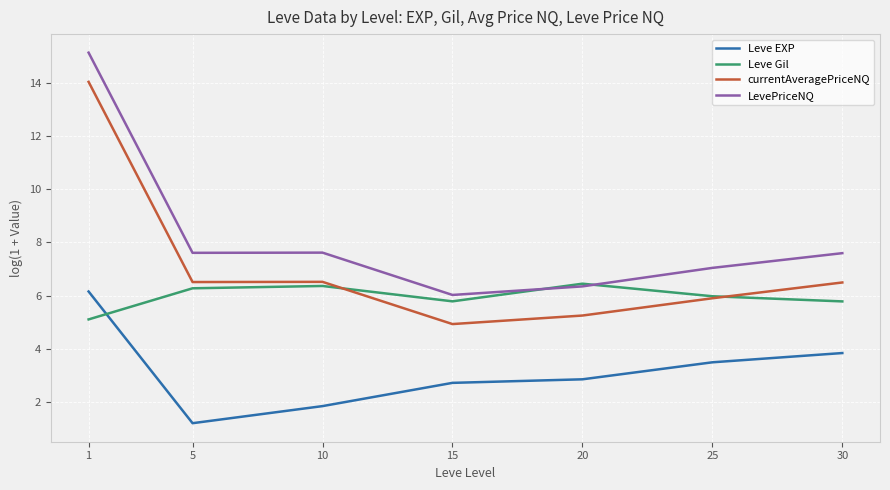

Which series has the largest total across all categories?

LevePriceNQ